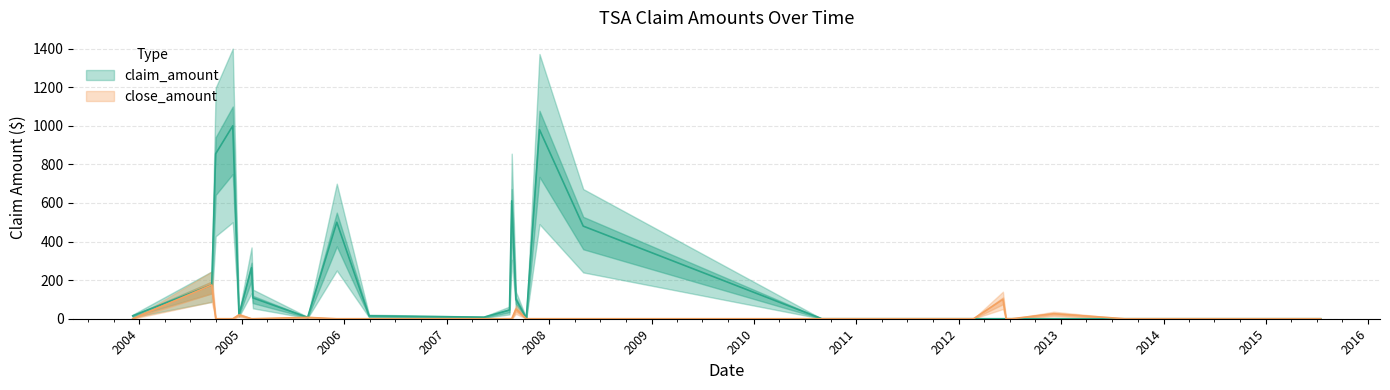

How many series are shown in this chart?

2